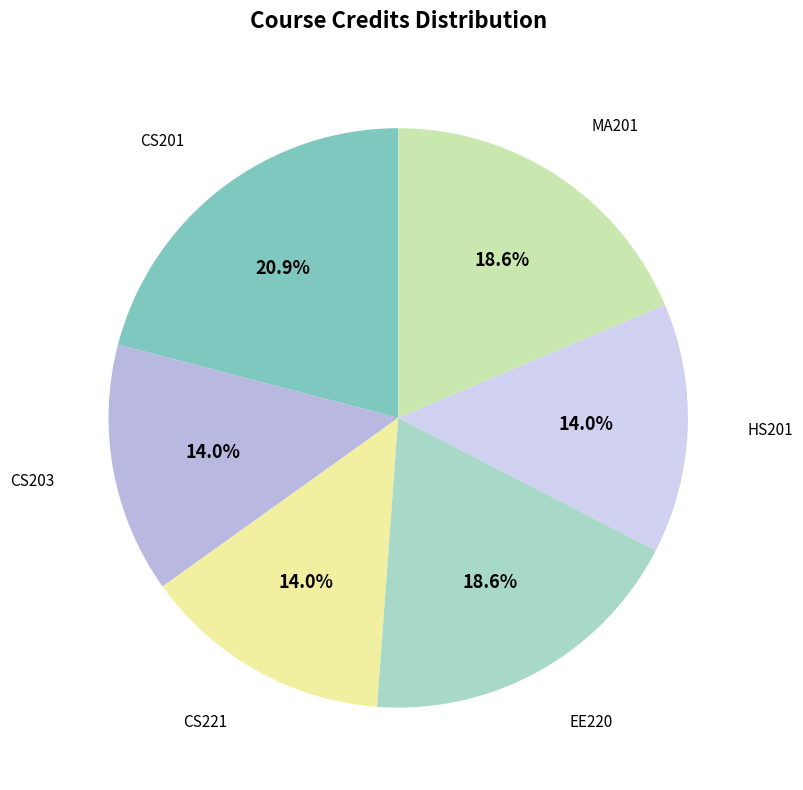

How many slices are in this pie chart?

6